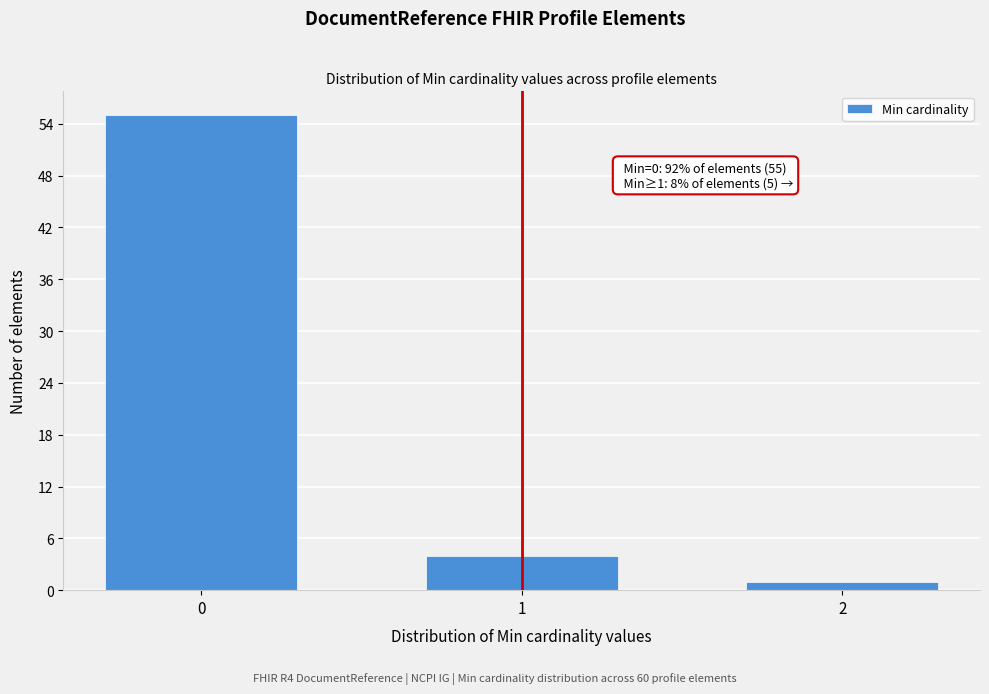

Reading left to right, transcribe all the data shown in this chart.

0=55	1=4	2=1